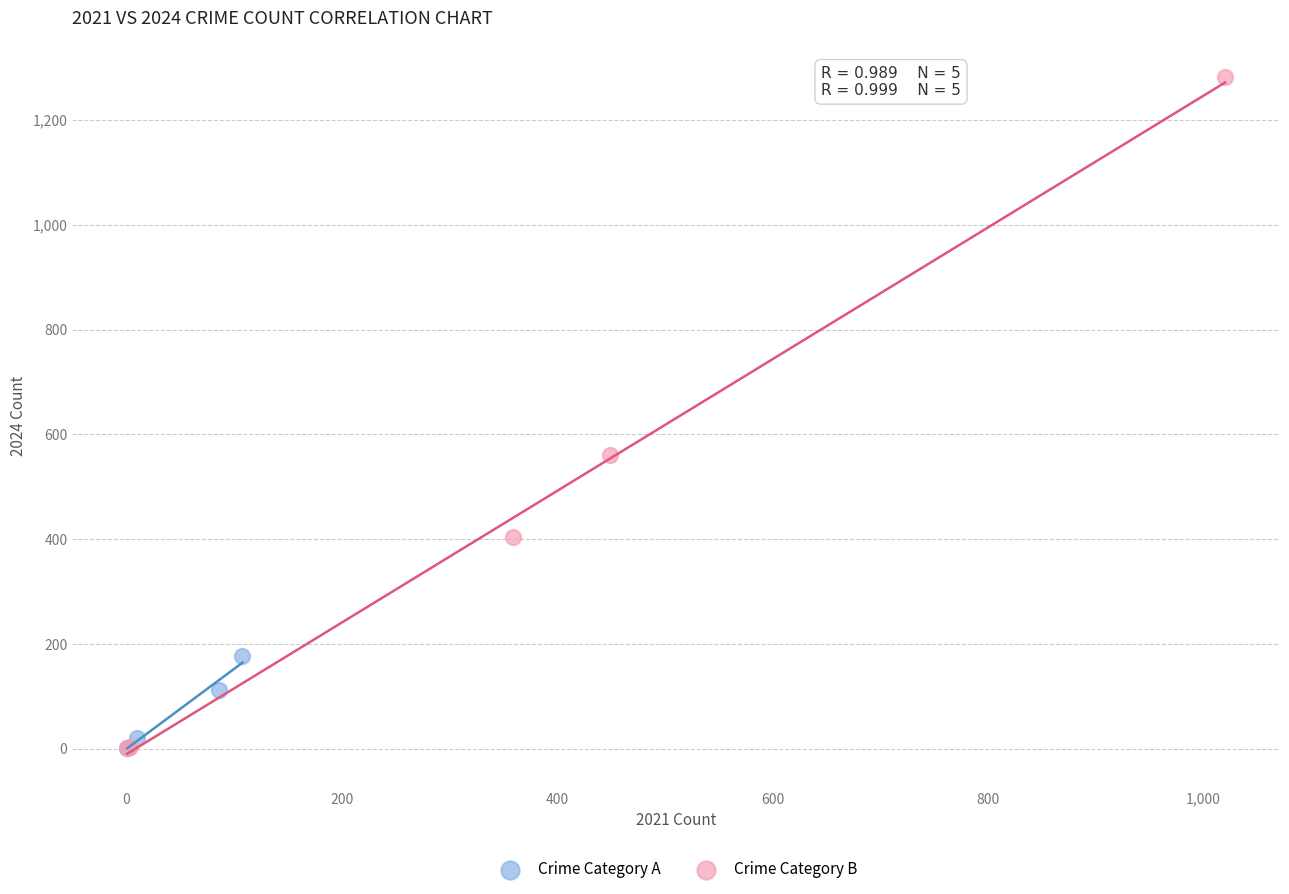

Which series has the largest Y range (max minus min)?

Crime Category B